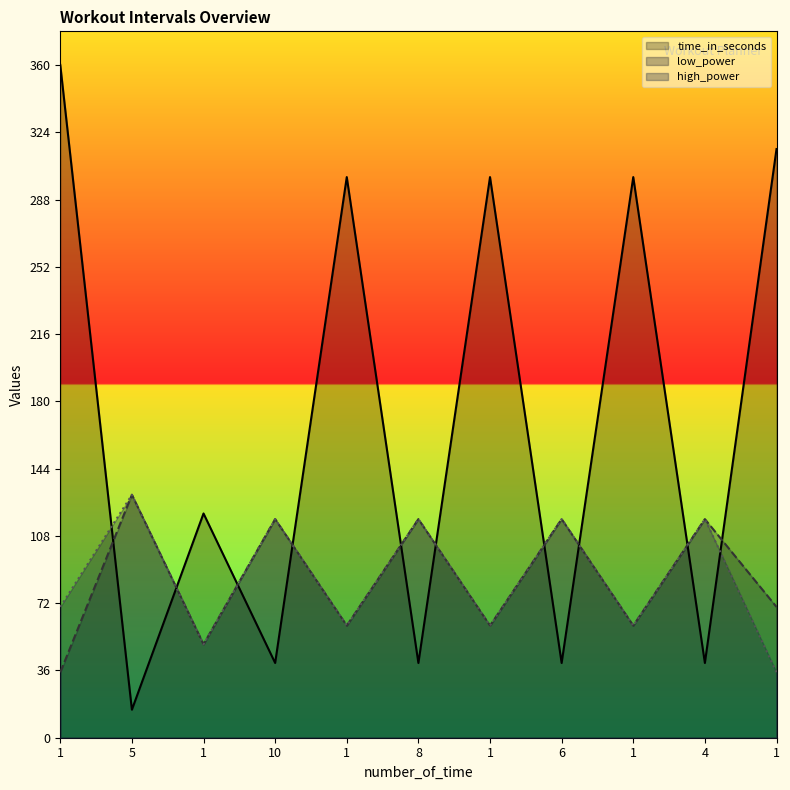

What is the average value of the time_in_seconds series?

170